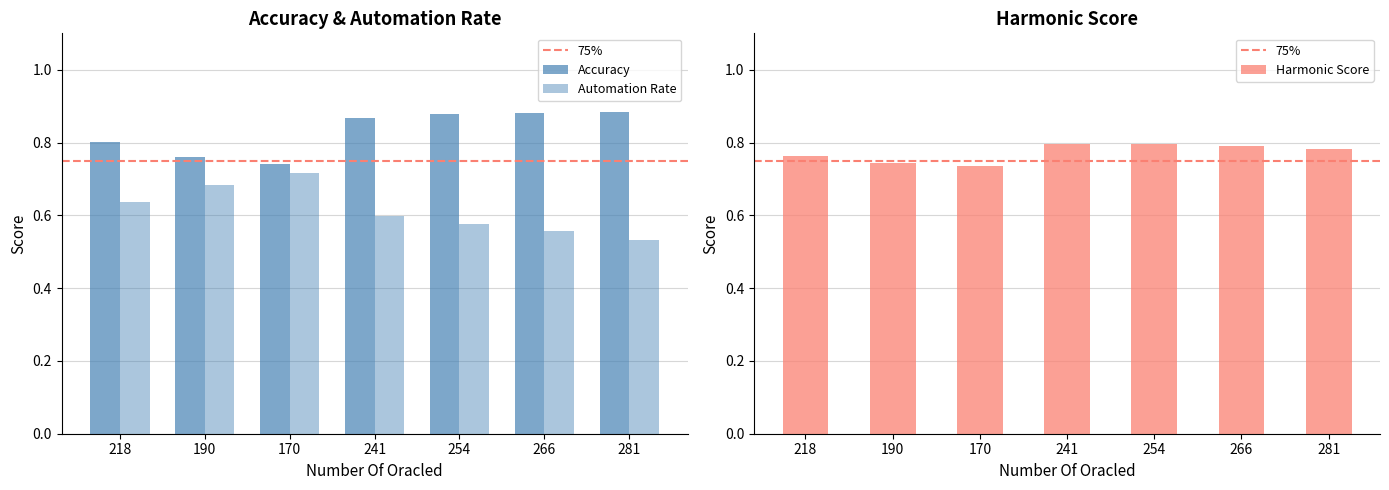

What is the maximum value for Automation Rate?

0.7